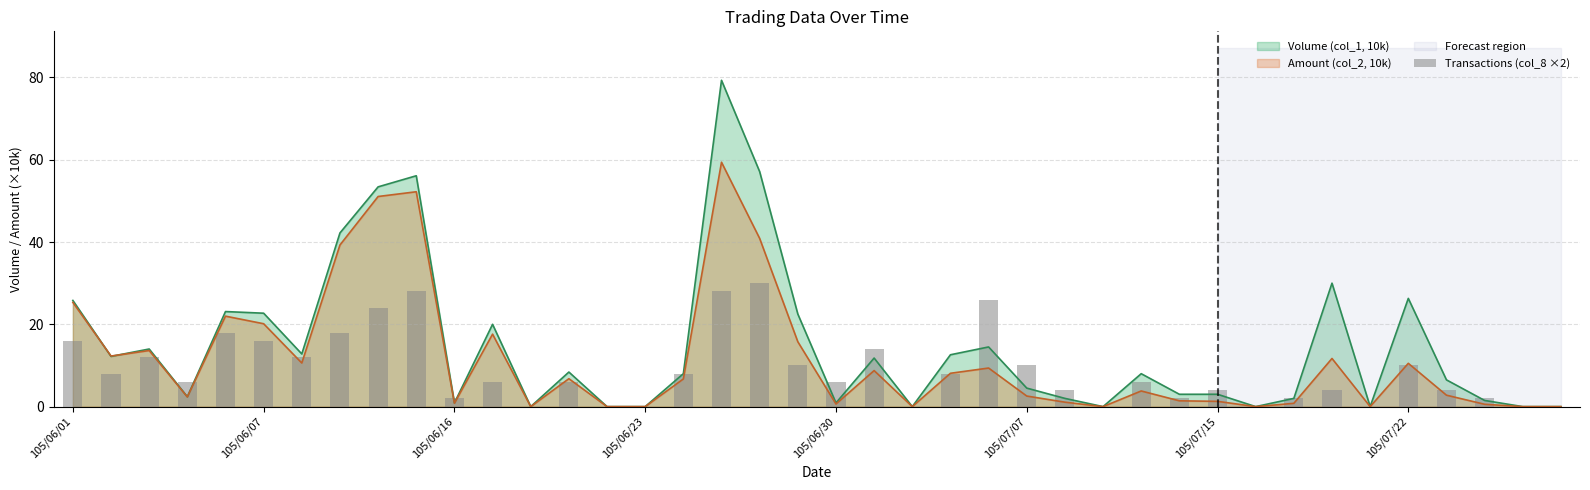

Are the bars horizontal?

No